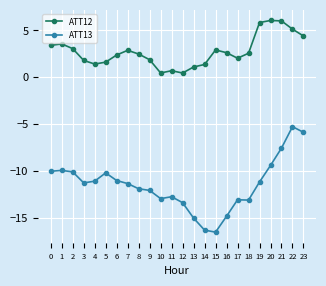

Which category has the lowest value in the ATT13 series?

15